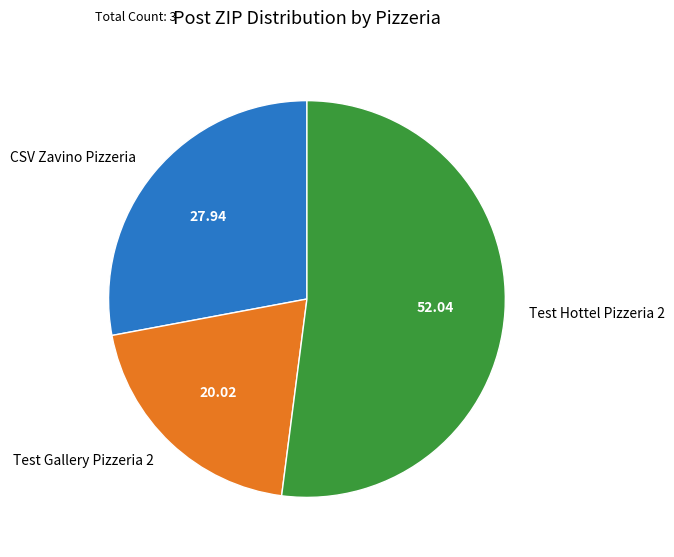

Rank the categories by value from lowest to highest.

Test Gallery Pizzeria 2, CSV Zavino Pizzeria, Test Hottel Pizzeria 2